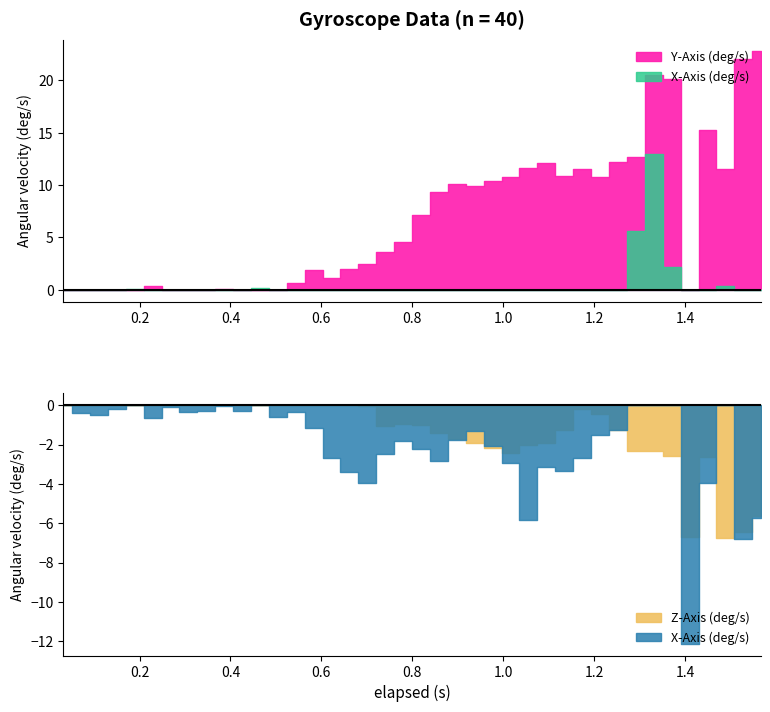

Which has a higher value, 9 or 11?

11